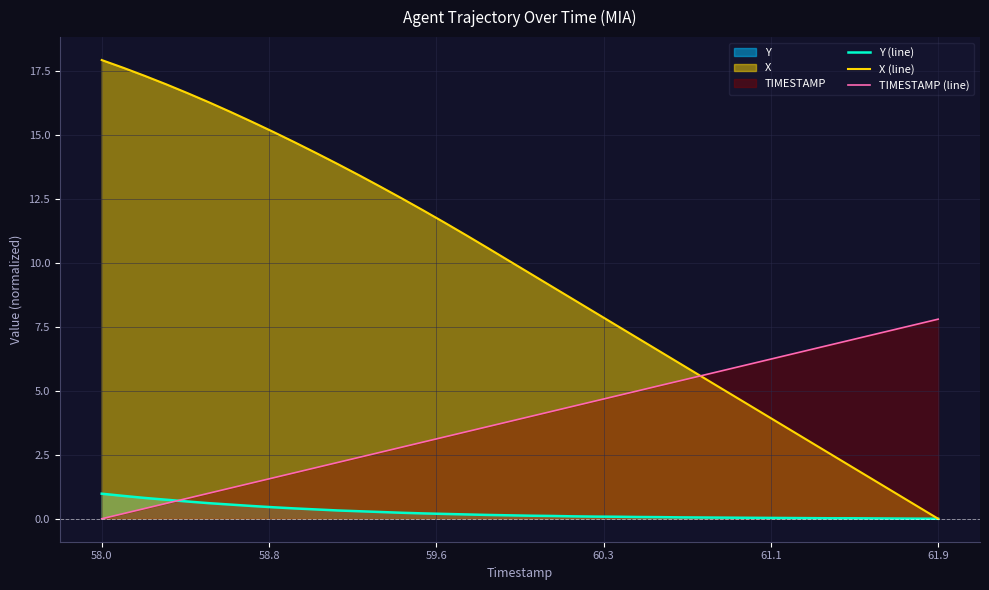

True or false: TIMESTAMP (line) has more than 2 points higher than both neighbors.

False